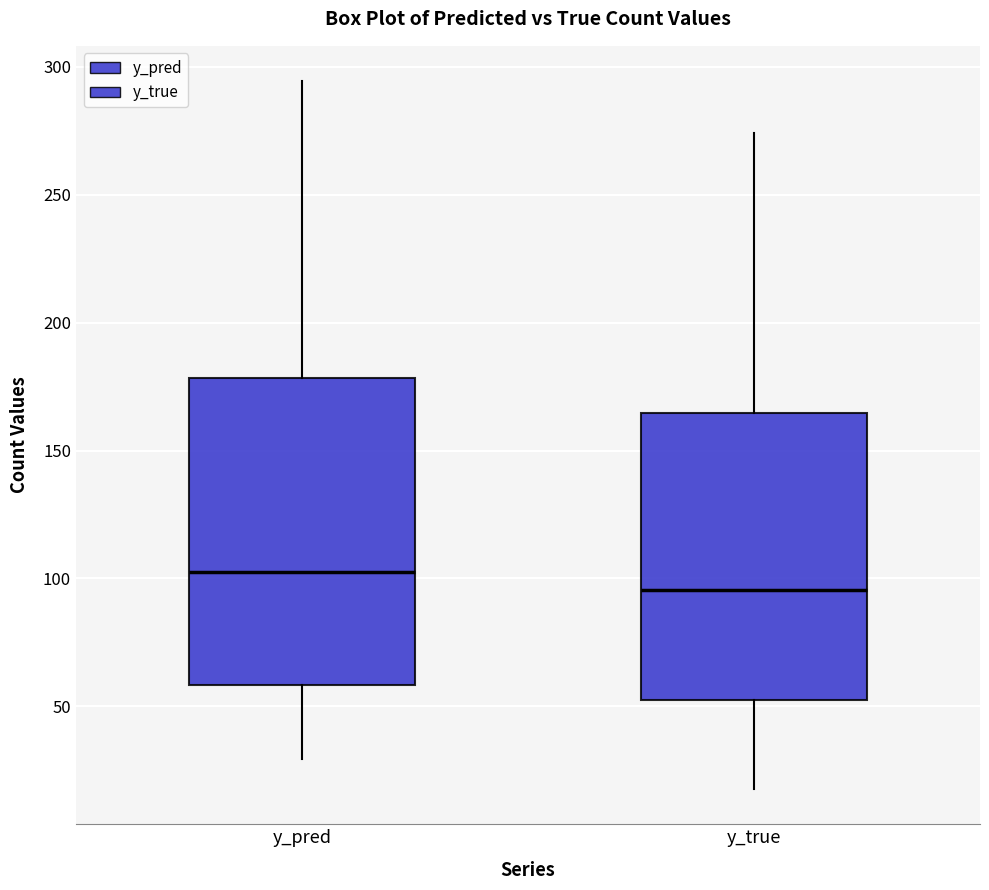

Which box has the highest median line?

y_pred